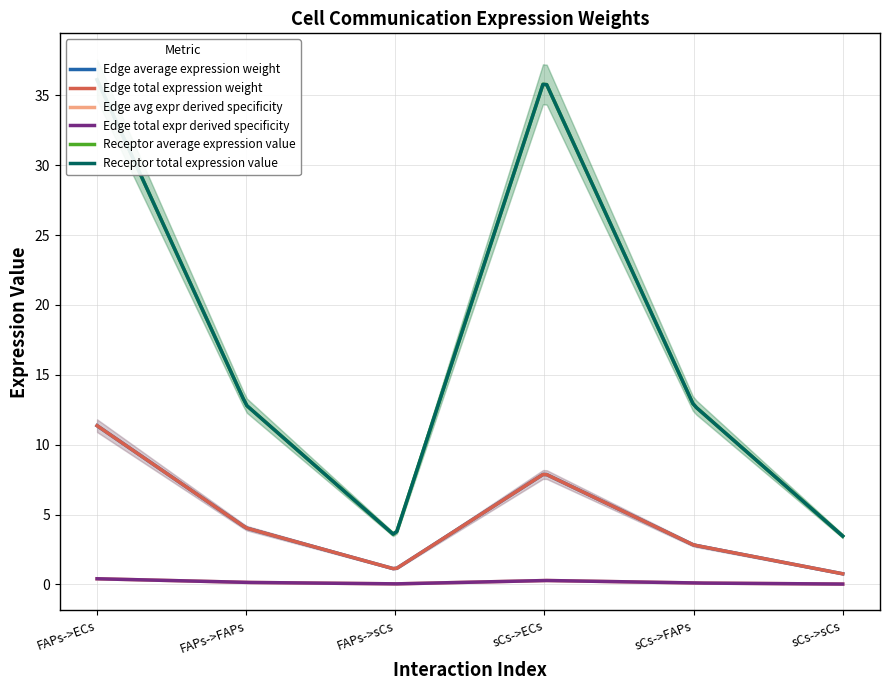

Rank the categories by Receptor average expression value value from lowest to highest.

FAPs->sCs, sCs->sCs, FAPs->FAPs, sCs->FAPs, FAPs->ECs, sCs->ECs